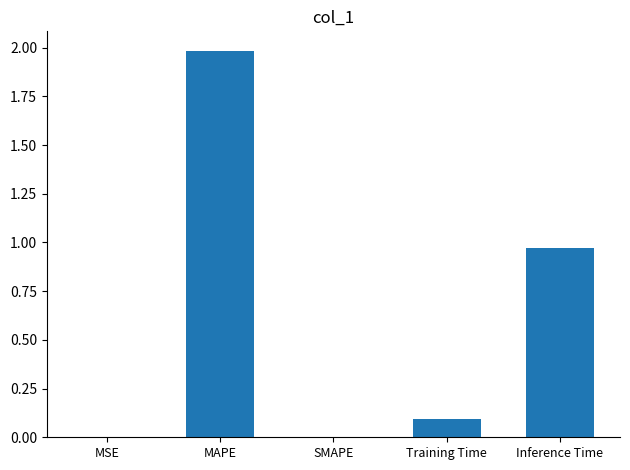

True or false: the data shows 0.0 at MSE.

True